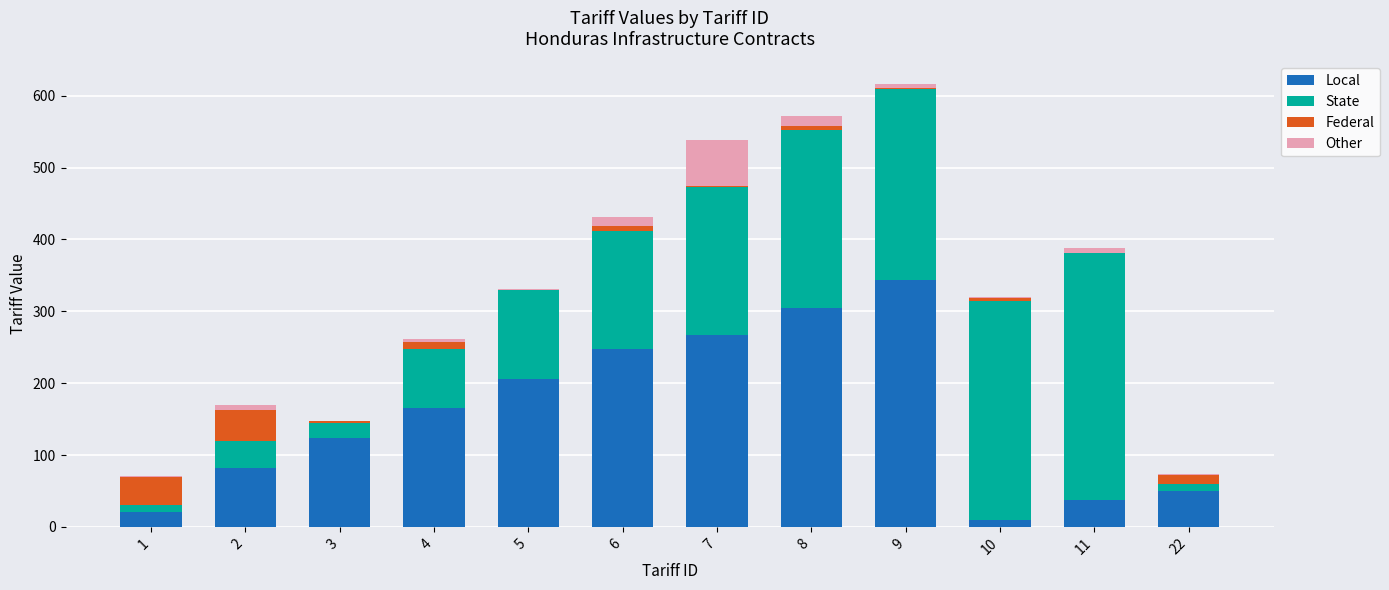

What is the sum of all Local values?

1857.0